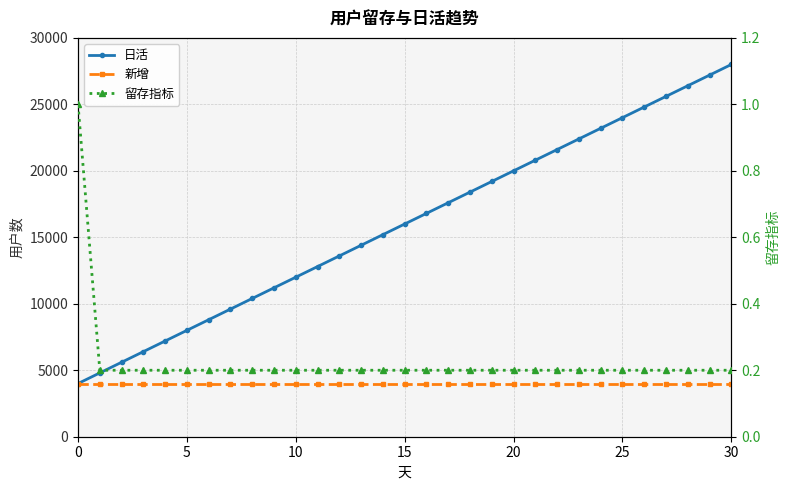

Reading left to right, list all the values displayed in this chart.

日活: 4000.0	4800.0	5600.0	6400.0	7200.0	8000.0	8800.0	9600.0	10400.0	11200.0	12000.0	12800.0	13600.0	14400.0	15200.0	16000.0	16800.0	17600.0	18400.0	19200.0	20000.0	20800.0	21600.0	22400.0	23200.0	24000.0	24800.0	25600.0	26400.0	27200.0	28000.0
新增: 4000.0	4000.0	4000.0	4000.0	4000.0	4000.0	4000.0	4000.0	4000.0	4000.0	4000.0	4000.0	4000.0	4000.0	4000.0	4000.0	4000.0	4000.0	4000.0	4000.0	4000.0	4000.0	4000.0	4000.0	4000.0	4000.0	4000.0	4000.0	4000.0	4000.0	4000.0
留存指标: 1.0	0.2	0.2	0.2	0.2	0.2	0.2	0.2	0.2	0.2	0.2	0.2	0.2	0.2	0.2	0.2	0.2	0.2	0.2	0.2	0.2	0.2	0.2	0.2	0.2	0.2	0.2	0.2	0.2	0.2	0.2